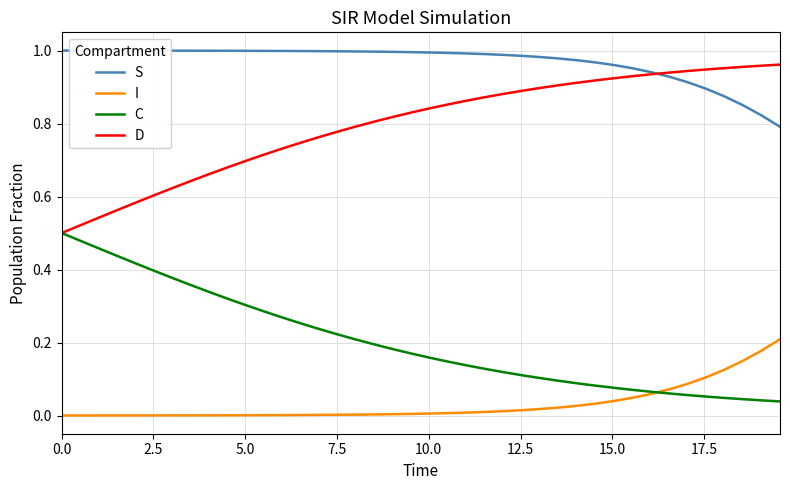

True or false: S and I cross at least once.

False